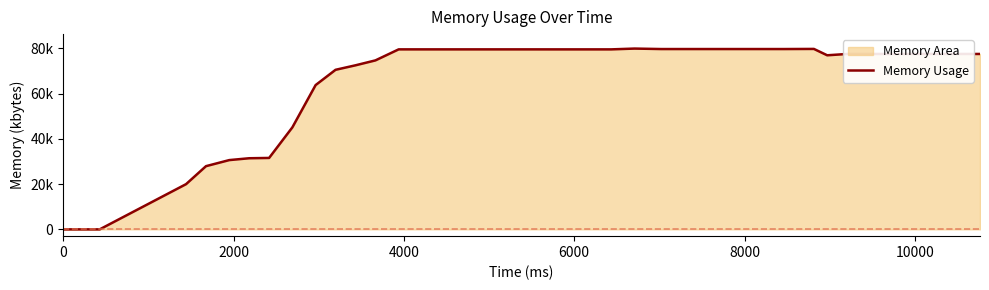

Reading left to right, extract all data points from this chart.

0	0	19976	27920	30600	31416	31552	45060	63736	70484	72468	74640	79512	79512	79512	79512	79512	79512	79512	79508	79508	79508	79508	79860	79652	79652	79652	79652	79652	79652	79652	79704	76896	77476	77476	77476	77480	77480	77480	77480